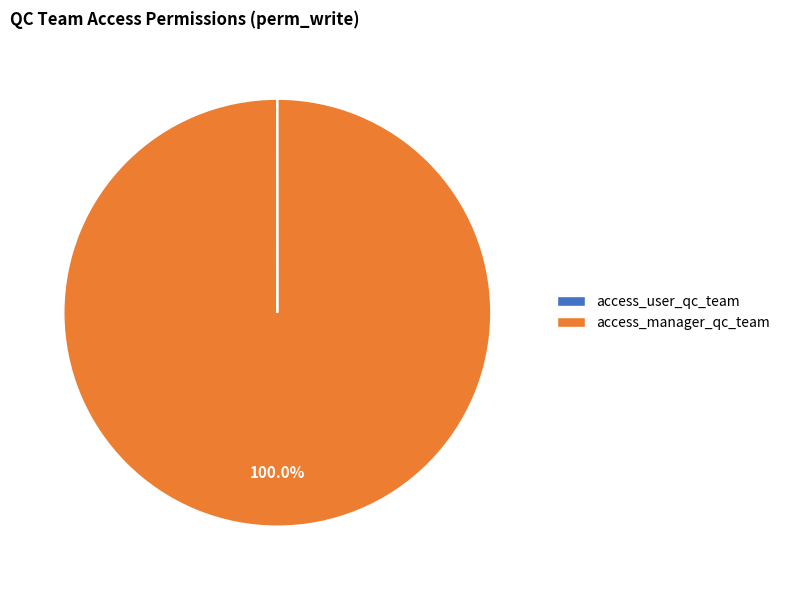

What is the majority slice?

access_manager_qc_team